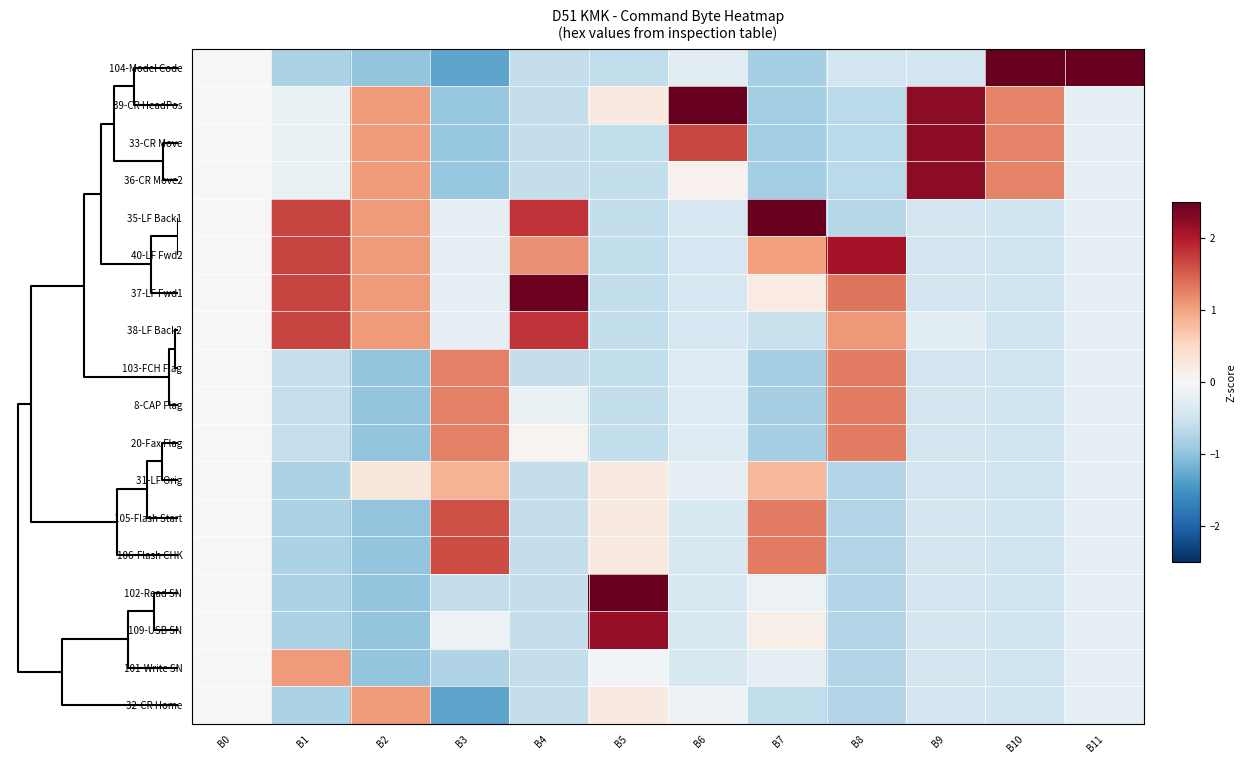

At how many categories does at least one series exceed 1?

11